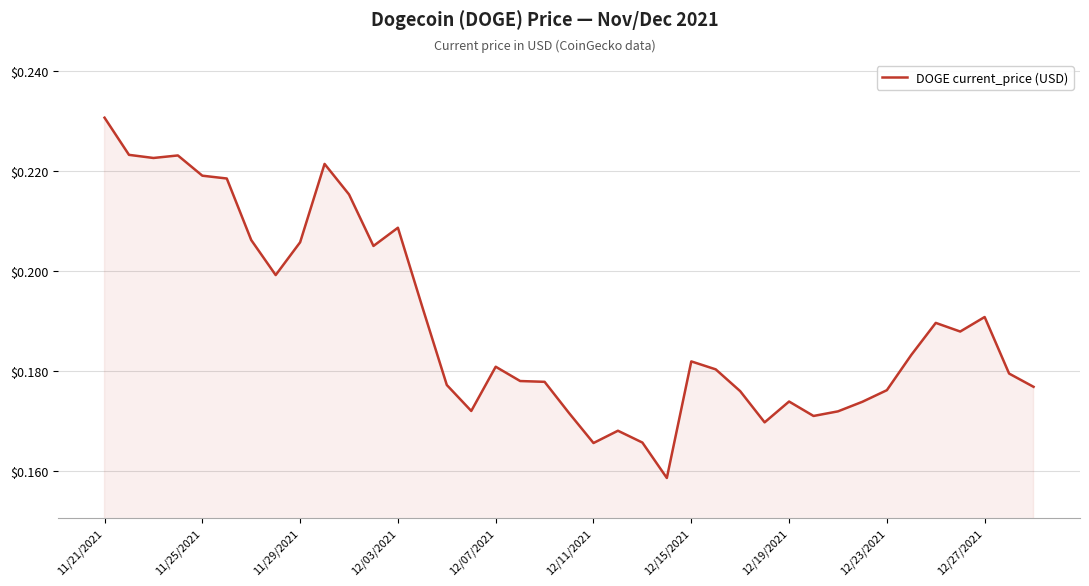

What is the value of the 4th point from the left?

0.2